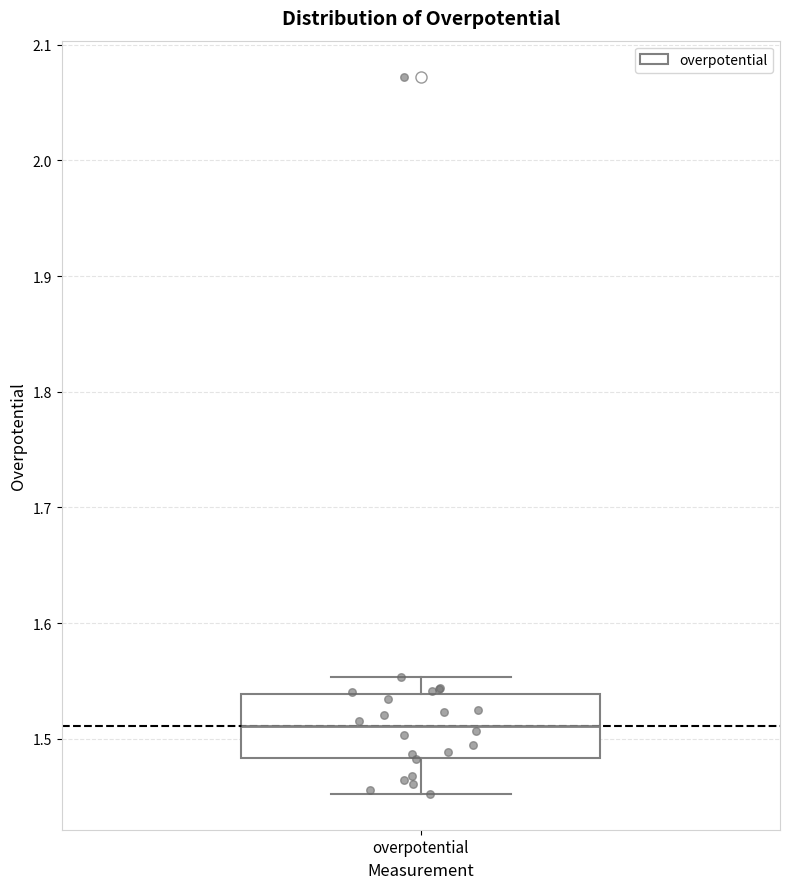

Where is the lower edge of the box for overpotential on the y-axis? The values are not printed on the chart, so give them approximately, as read against the axis.

1.48